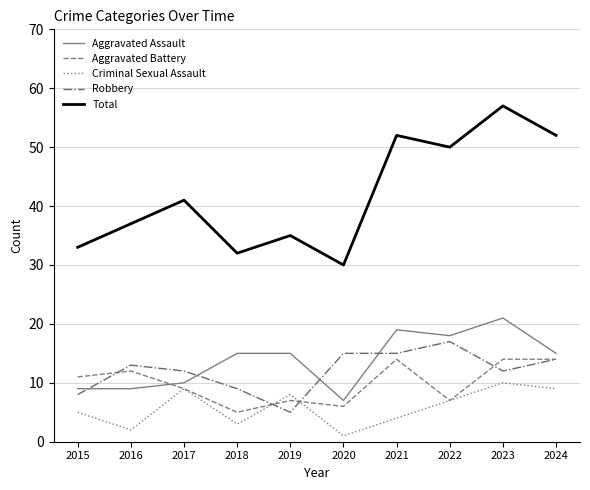

Which series has the largest range (max minus min)?

Total